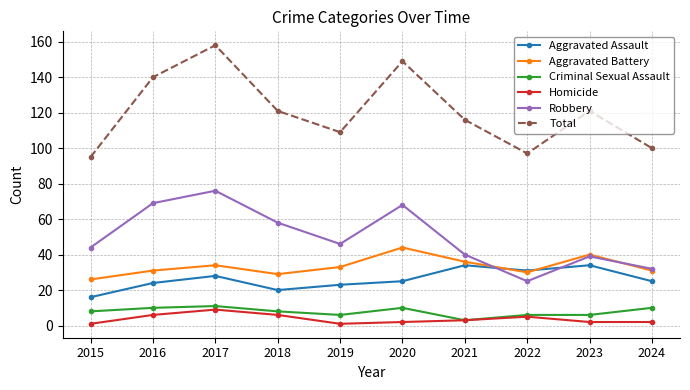

Rank the series by their maximum value, from highest to lowest.

Total, Robbery, Aggravated Battery, Aggravated Assault, Criminal Sexual Assault, Homicide